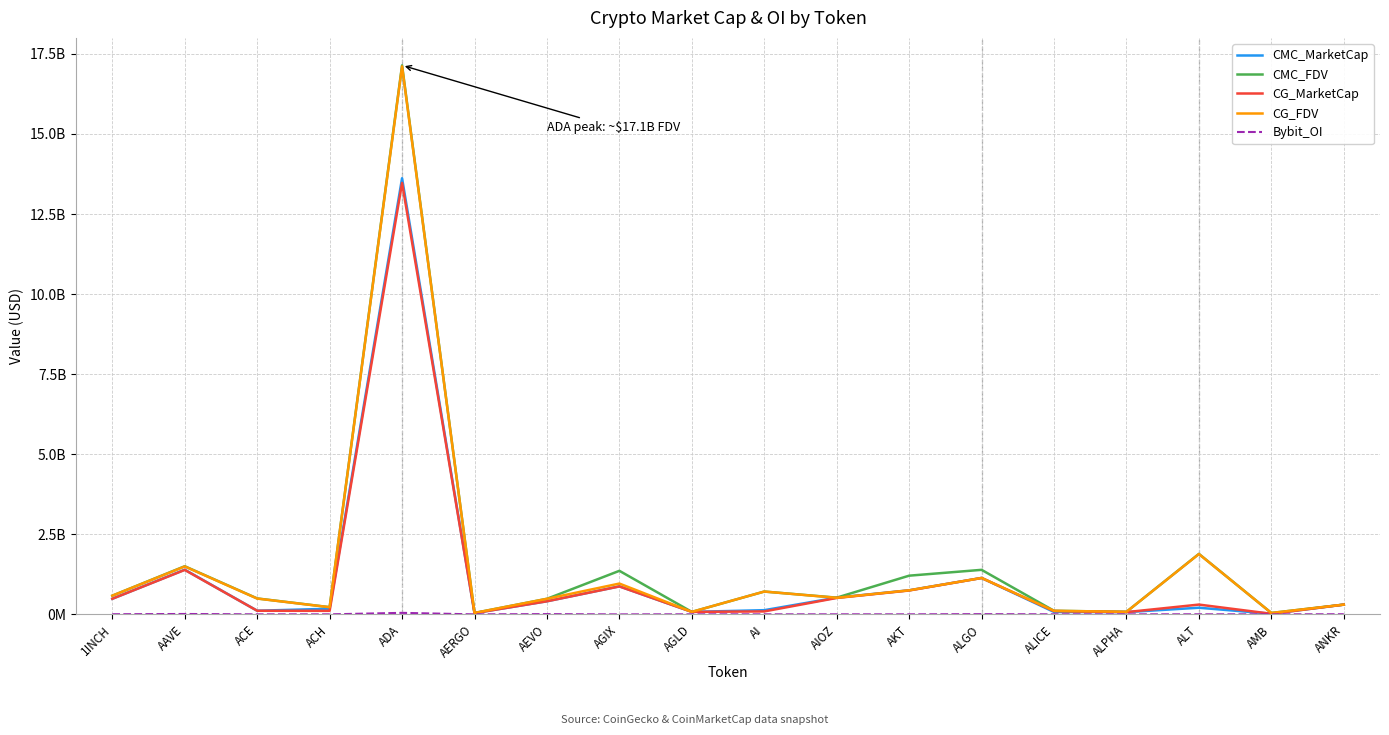

Does the chart display data point markers on the line(s)?

No